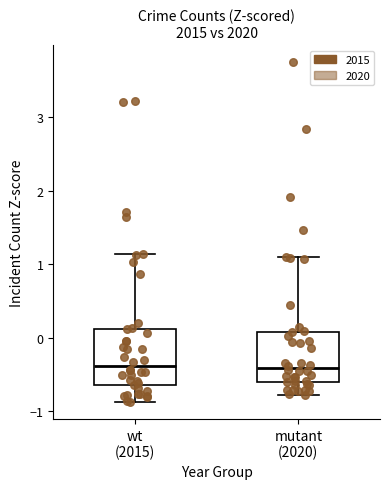

Reading left to right, read every box against the y-axis: the position of its median line, the range the box covers, and the ends of its whiskers. The values are not printed on the chart, so give them approximately, as read against the axis.

wt (2015): median -0.4, box -0.6 to 0.1, whiskers -0.9 to 1.1
mutant (2020): median -0.4, box -0.6 to 0.1, whiskers -0.8 to 1.1